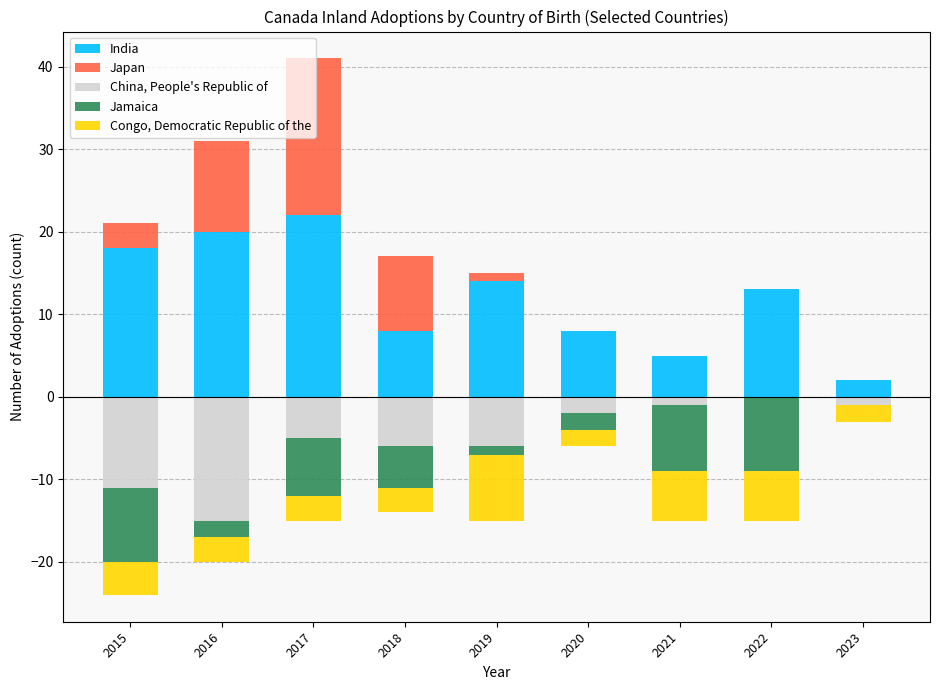

Count the Jamaica values in the range -8 to -2.

5